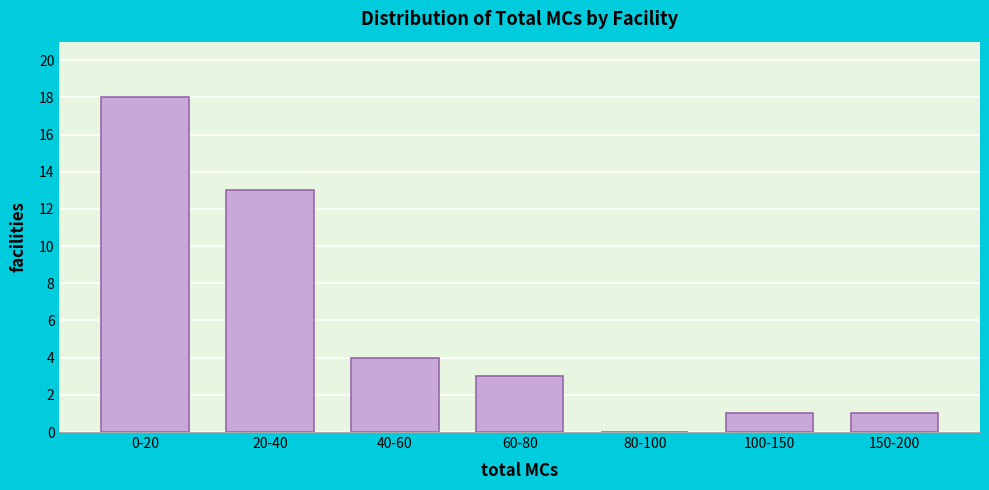

Reading left to right, list all the values displayed in this chart.

0-20=18	20-40=13	40-60=4	60-80=3	80-100=0	100-150=1	150-200=1